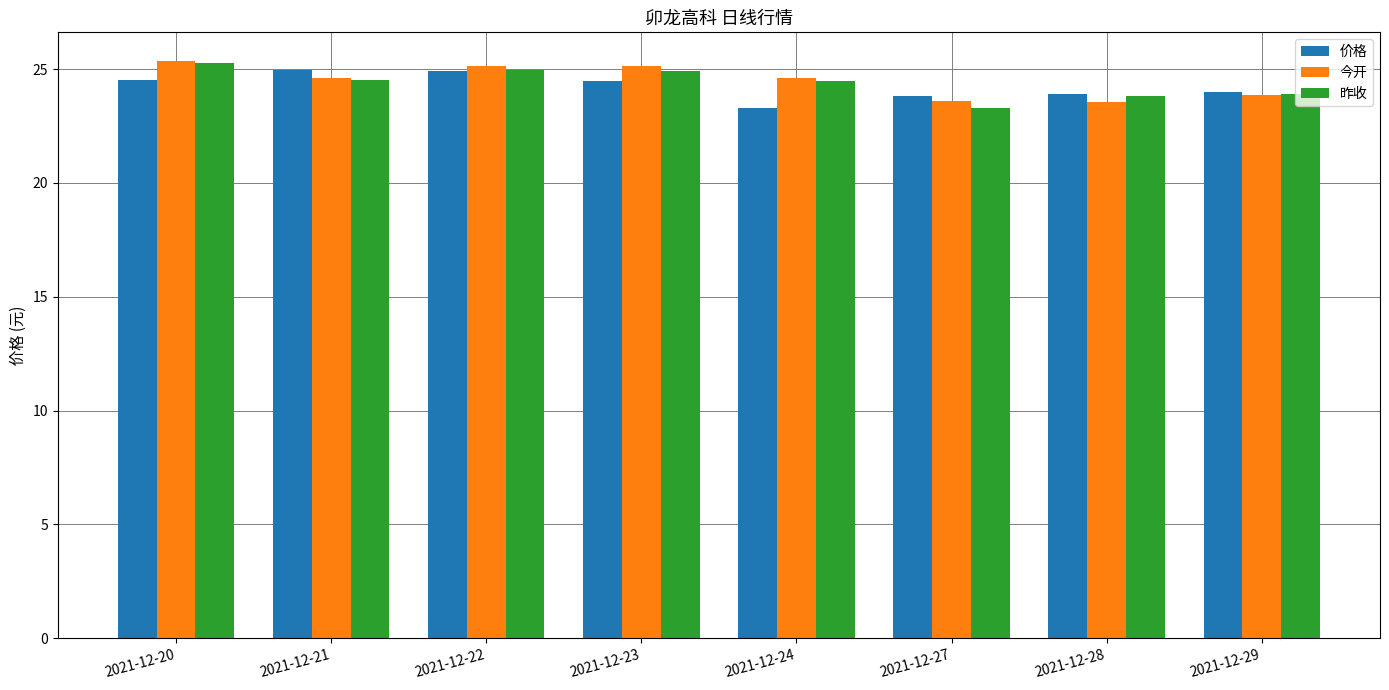

The 今开 series shows 24.6 at 2021-12-24. True or false?

True